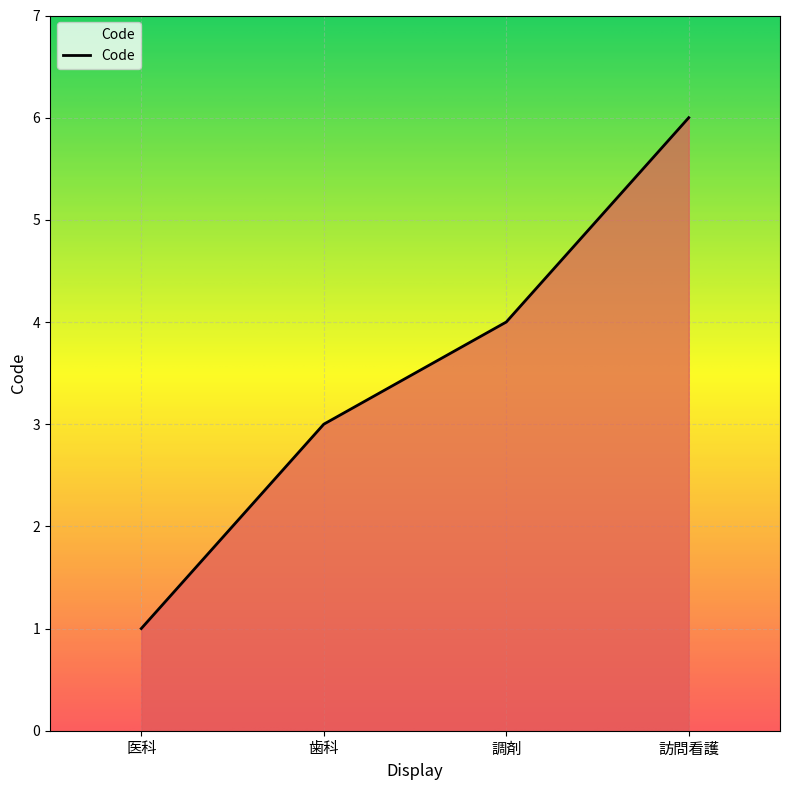

Where is the data nearest to the value 3?

歯科